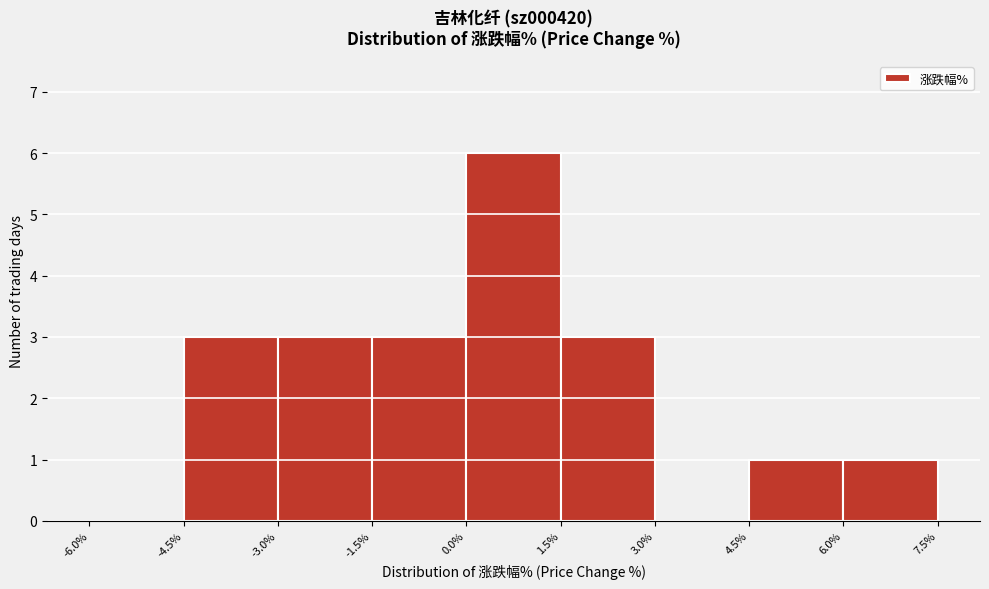

Reading left to right, transcribe this chart: for each bar, give the range it covers on the x-axis and its height. The values are not printed on the chart, so give them approximately, as read against the axis.

-6.0% to -4.5%: 0
-4.5% to -3.0%: 3
-3.0% to -1.5%: 3
-1.5% to 0.0%: 3
0.0% to 1.5%: 6
1.5% to 3.0%: 3
3.0% to 4.5%: 0
4.5% to 6.0%: 1
6.0% to 7.5%: 1